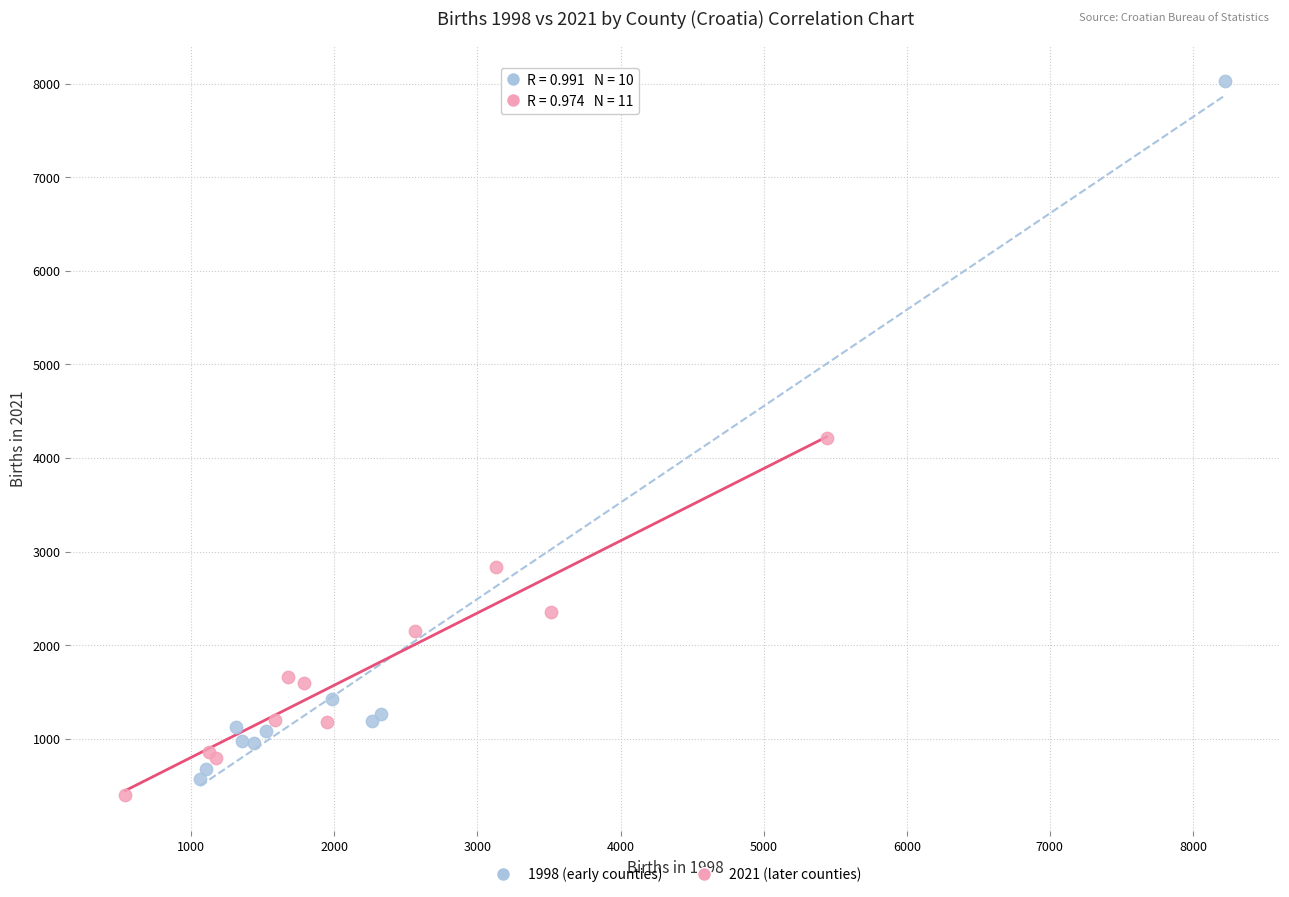

Which series has the largest Y range (max minus min)?

1998 (early counties)